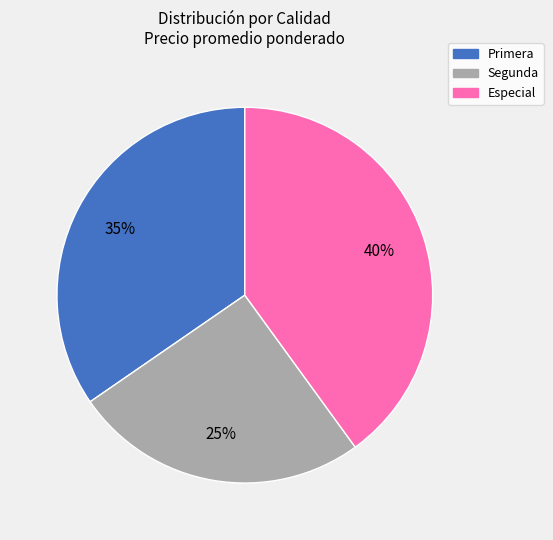

Do Especial and Primera together represent more than half of the pie?

Yes